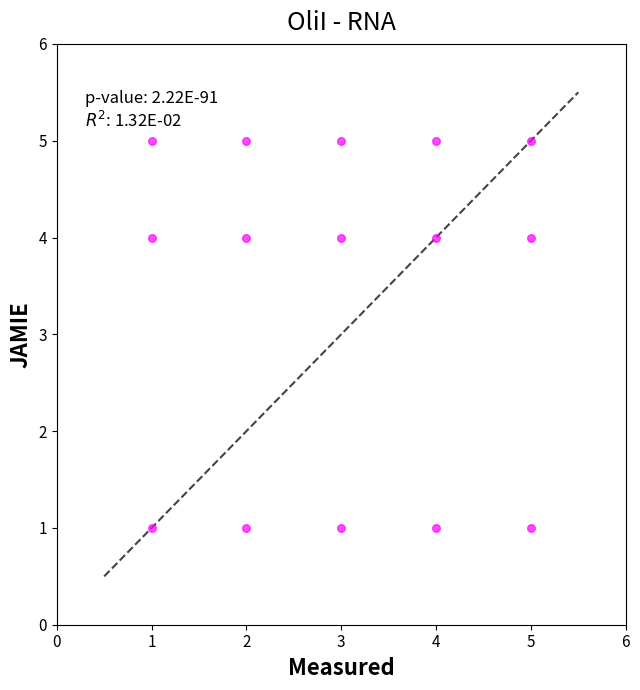

What is the range of X values (max minus min)?

4